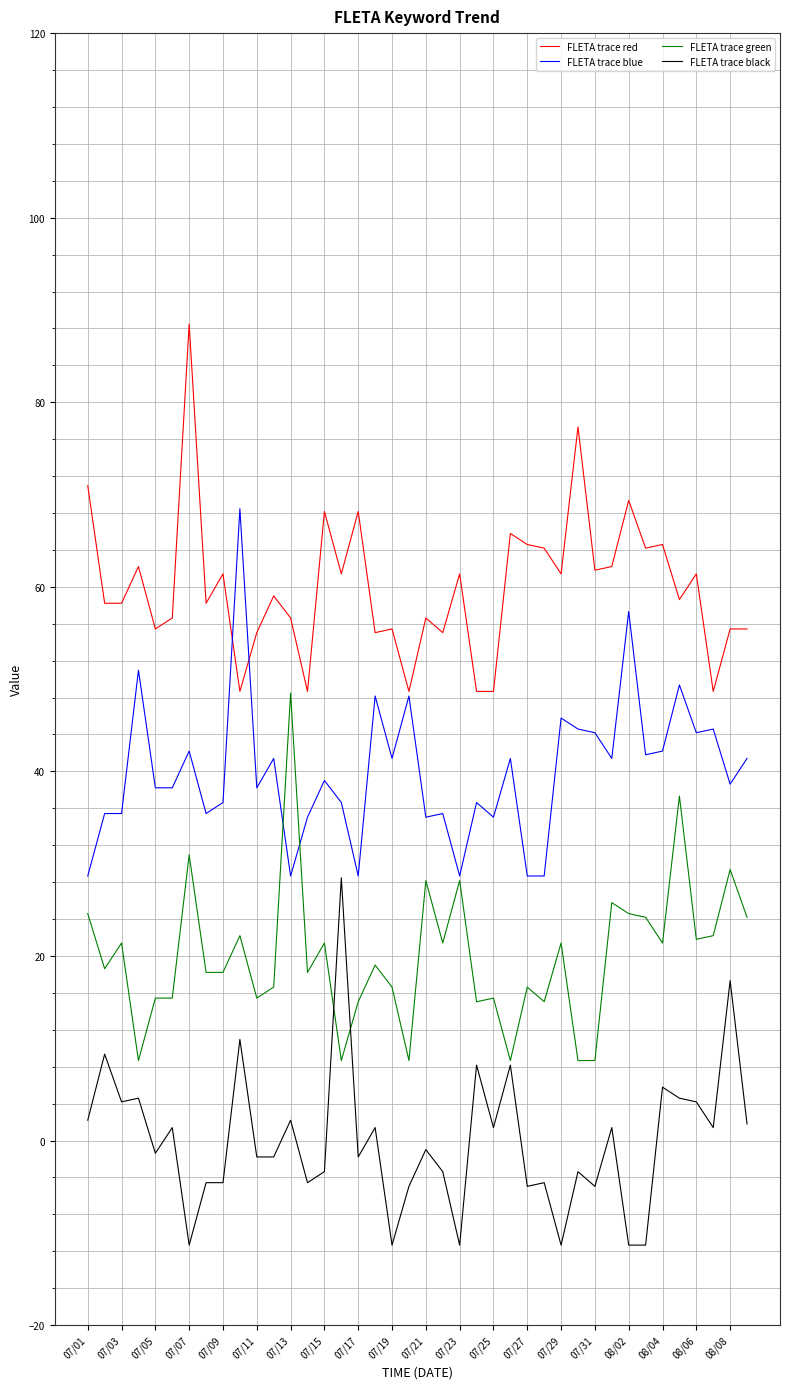

How many lines are shown in the chart?

4